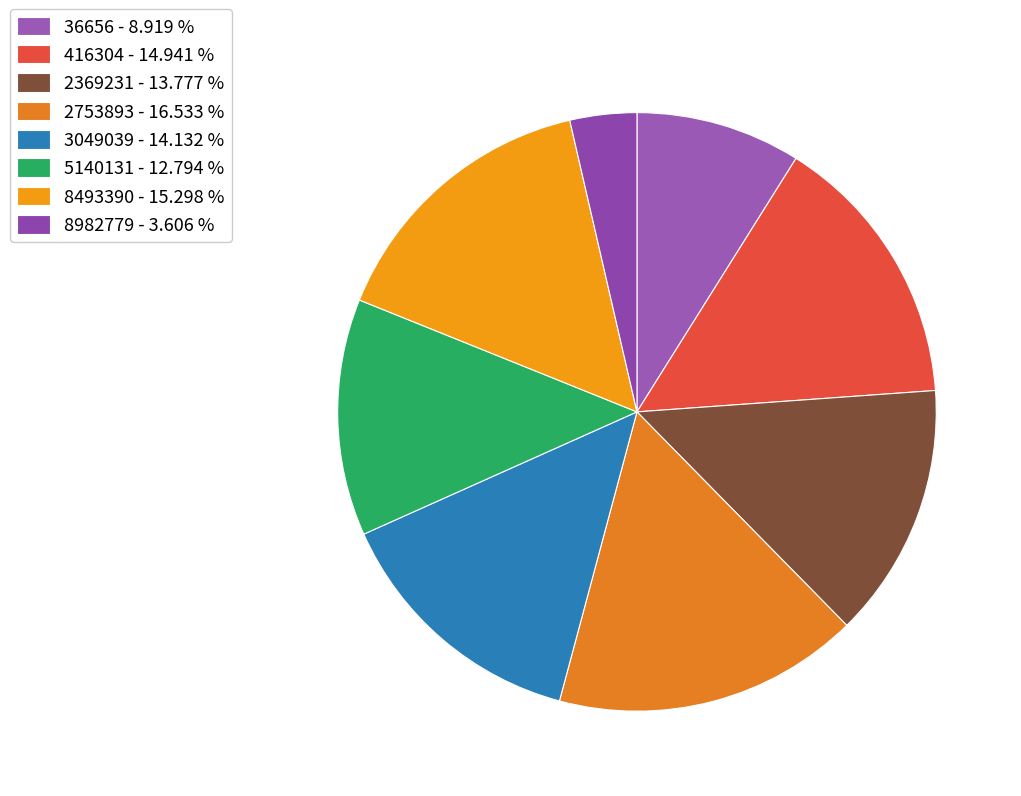

Which slice is the largest?

2753893